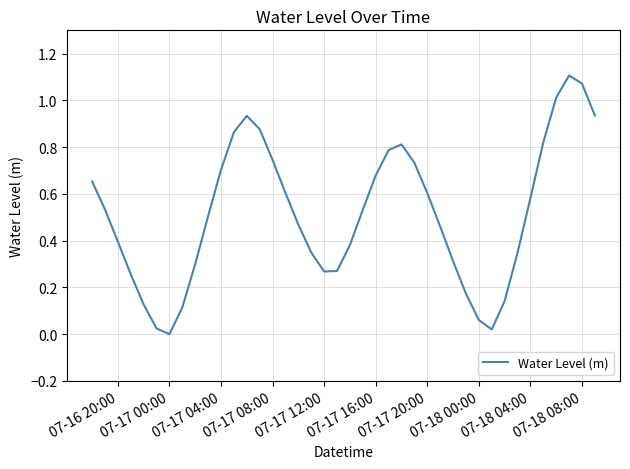

What is the average value?

0.5